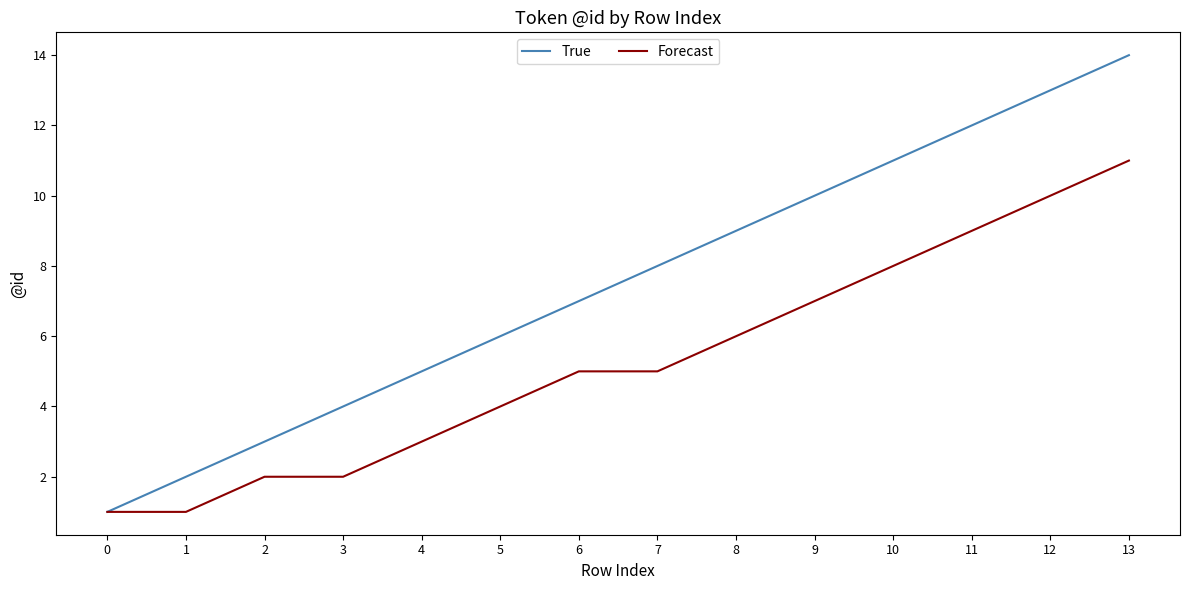

Which series changed the most between 2 and 8?

True